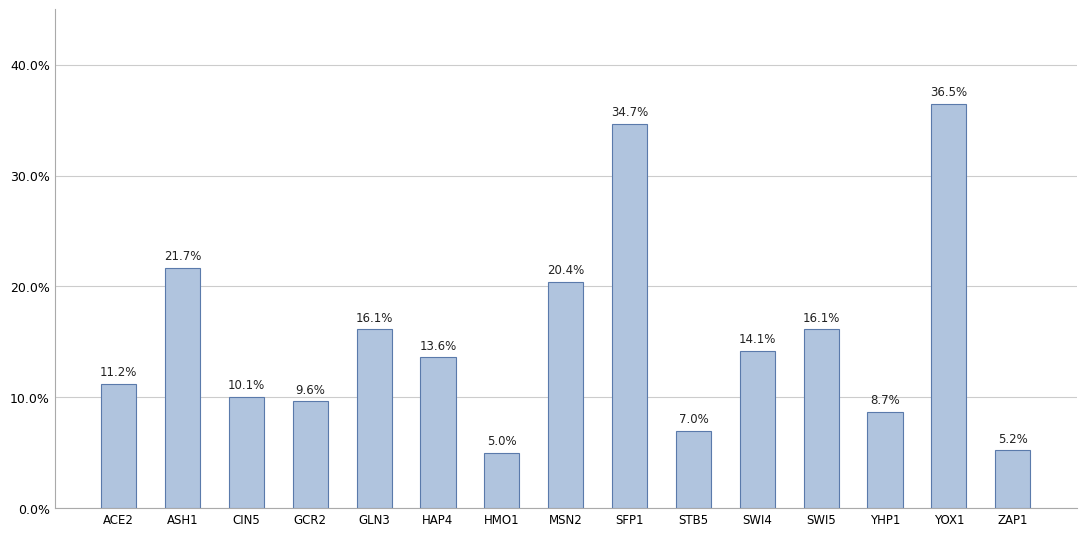

The chart shows a value of 0.4 at YOX1. True or false?

True